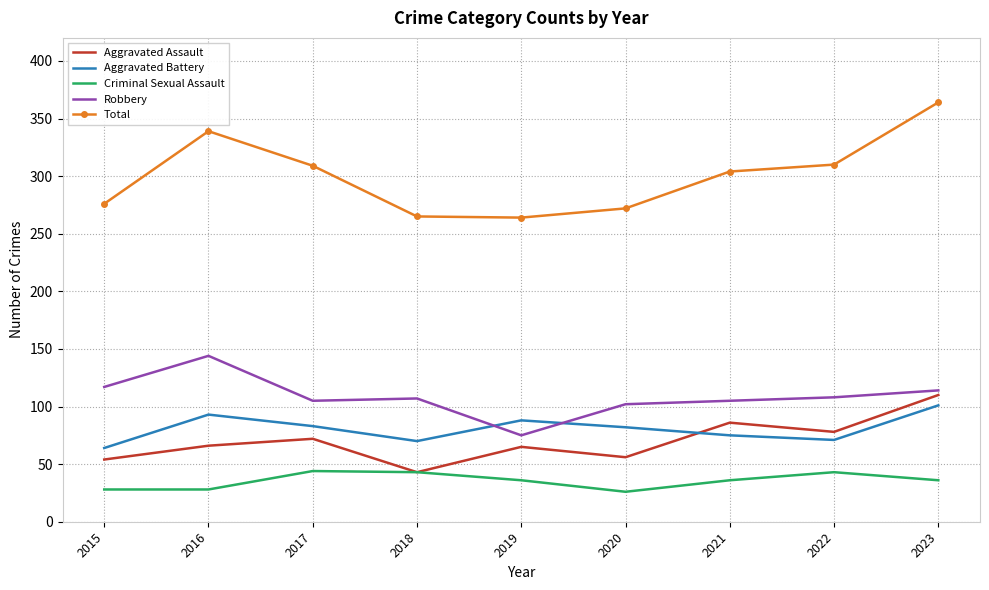

Read the Total value at 2020.

272